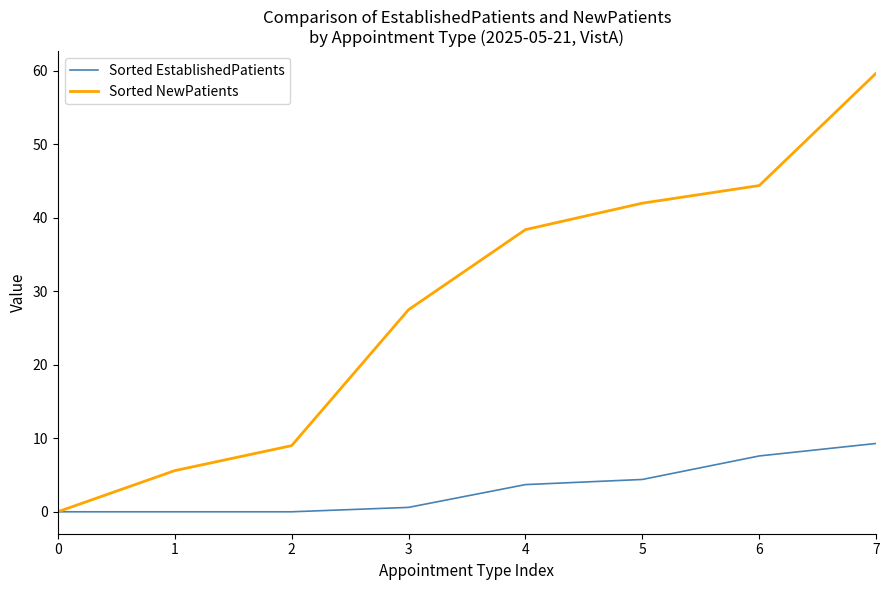

How many categories are shown in the chart?

8